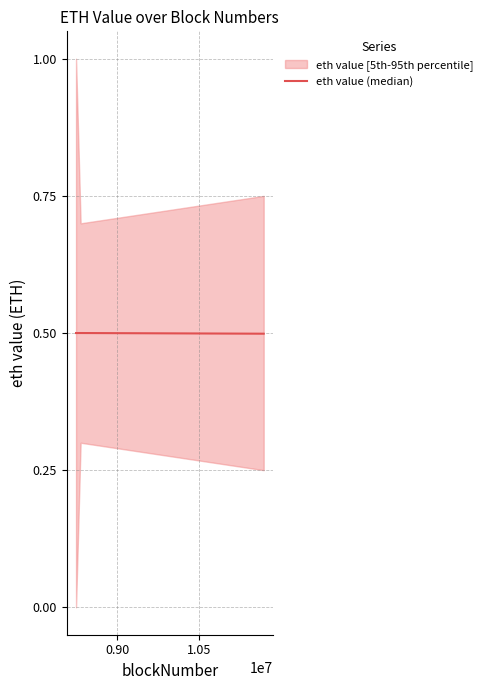

How many eth value (median) values are between 0 and 1?

3